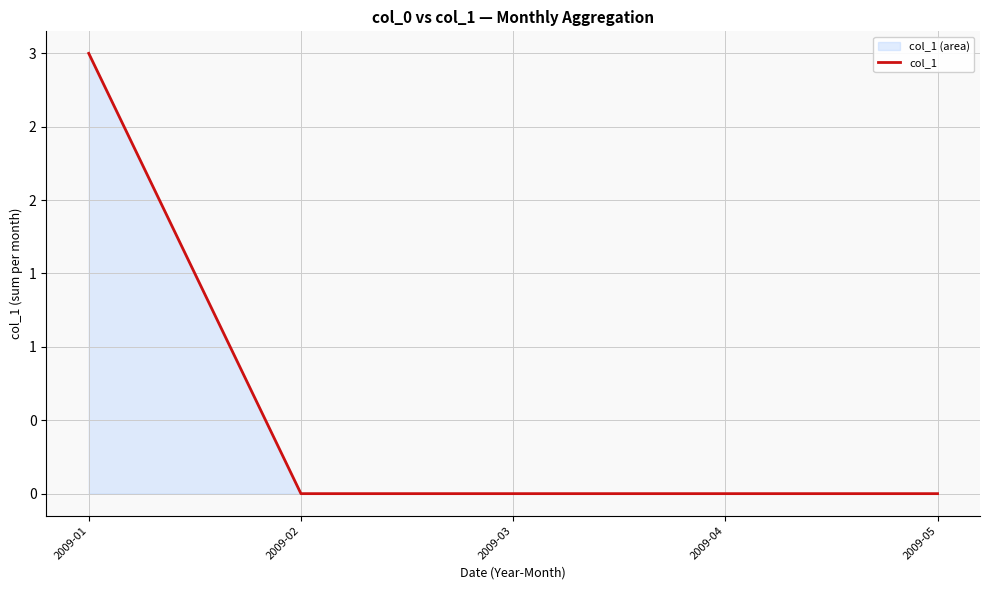

Rank the categories by value from highest to lowest.

2009-01, 2009-02, 2009-03, 2009-04, 2009-05